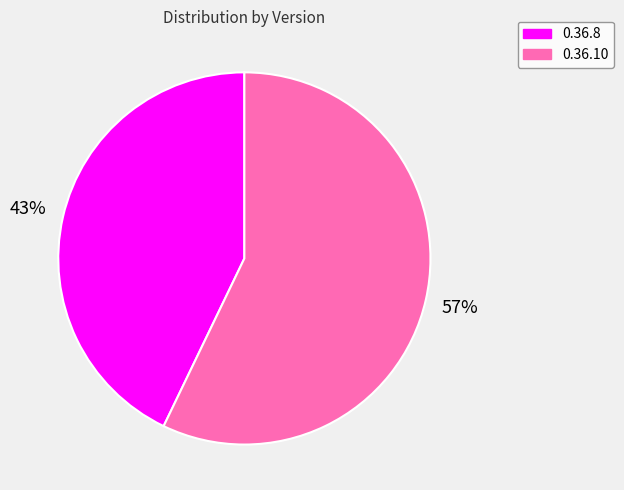

What percentage is the 0.36.8 slice, to the nearest percent?

43%